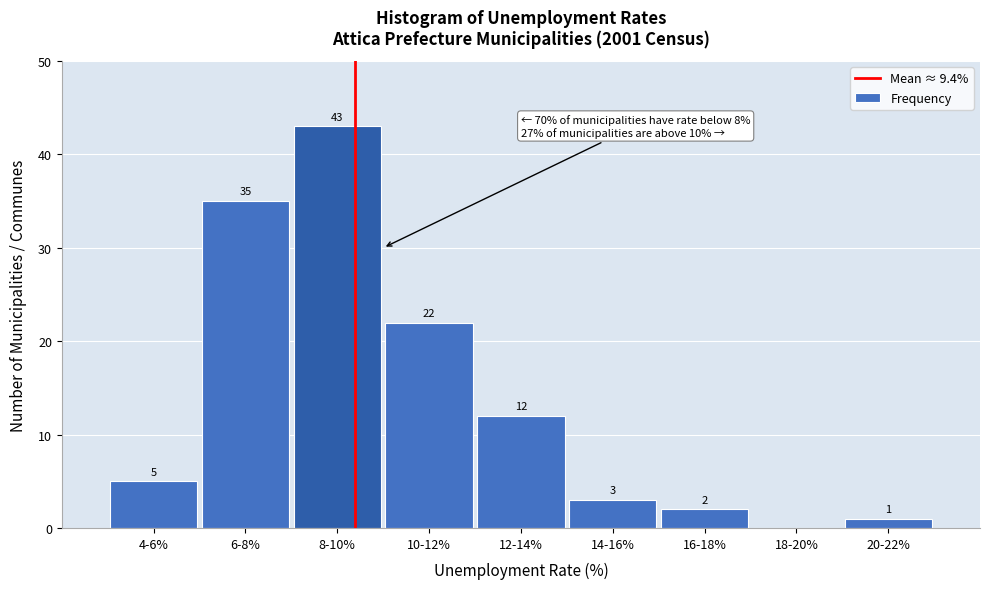

Reading left to right, list all the values displayed in this chart.

4-6%=5	6-8%=35	8-10%=43	10-12%=22	12-14%=12	14-16%=3	16-18%=2	18-20%=0	20-22%=1